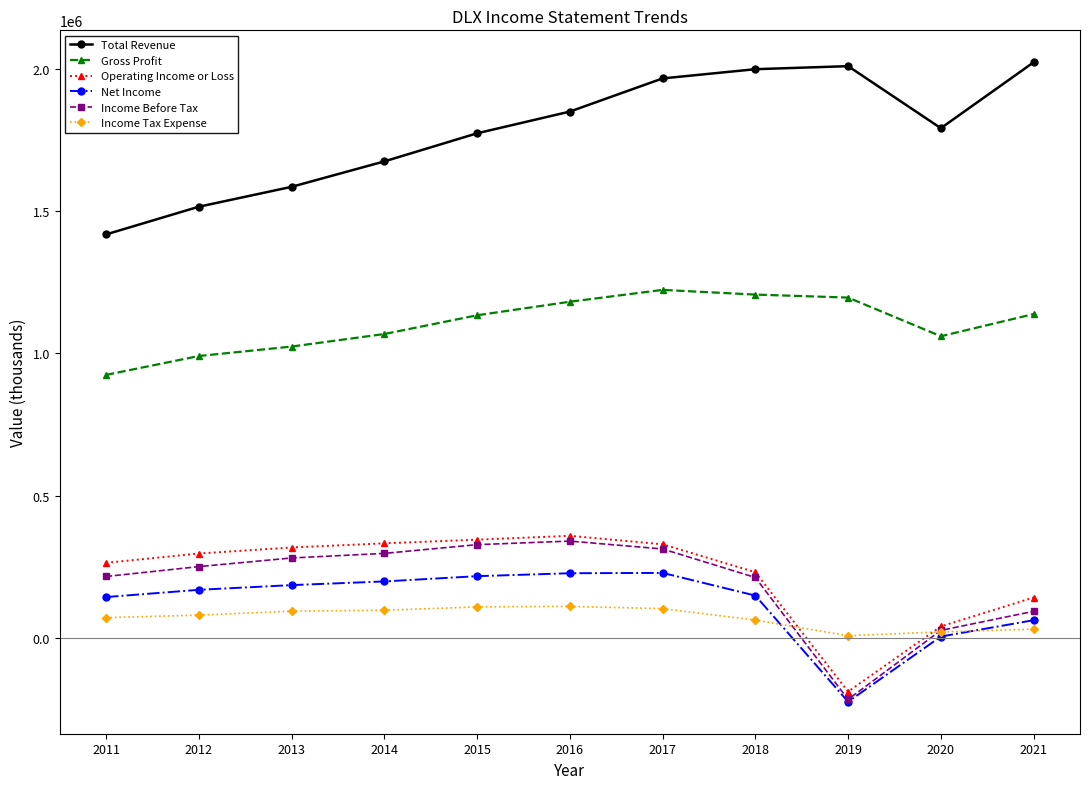

What is the minimum value shown in the chart?

-223900